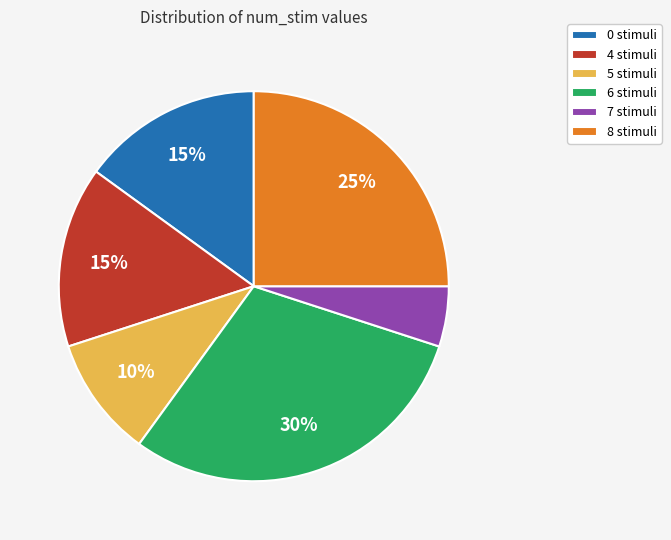

Between 5 stimuli and 0 stimuli, which is larger?

0 stimuli